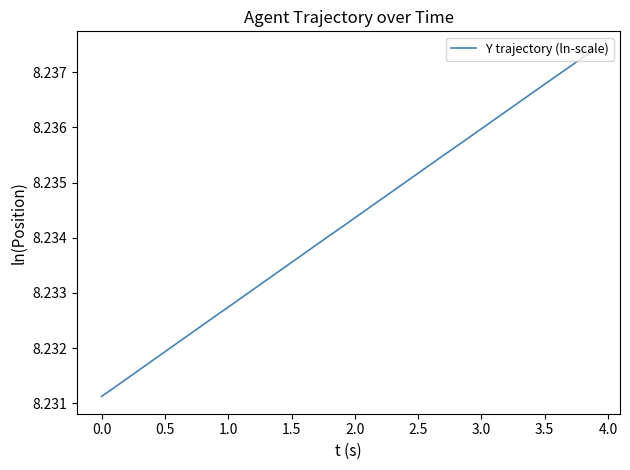

Reading right to left, what are all the values shown in this chart?

8.2	8.2	8.2	8.2	8.2	8.2	8.2	8.2	8.2	8.2	8.2	8.2	8.2	8.2	8.2	8.2	8.2	8.2	8.2	8.2	8.2	8.2	8.2	8.2	8.2	8.2	8.2	8.2	8.2	8.2	8.2	8.2	8.2	8.2	8.2	8.2	8.2	8.2	8.2	8.2